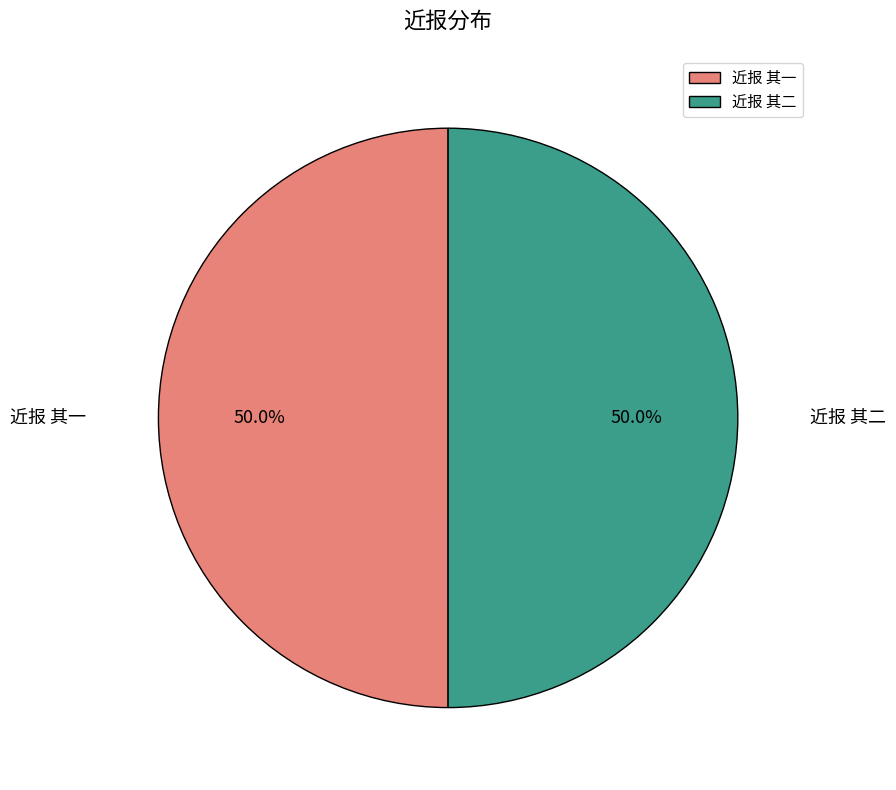

To the nearest percent, what percentage of the pie is 近报 其二?

50%